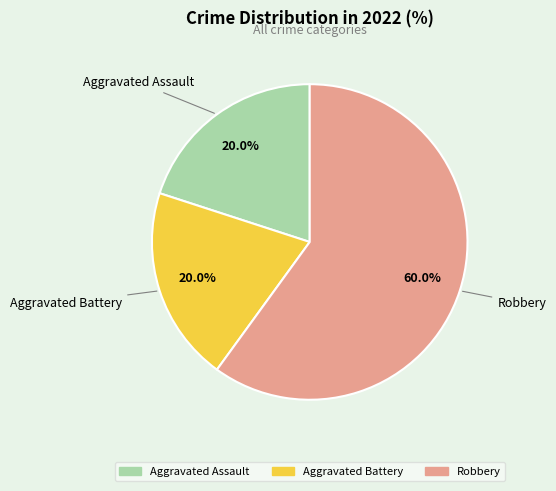

Approximately how many times larger is the value at Aggravated Battery compared to Aggravated Assault?

1.0